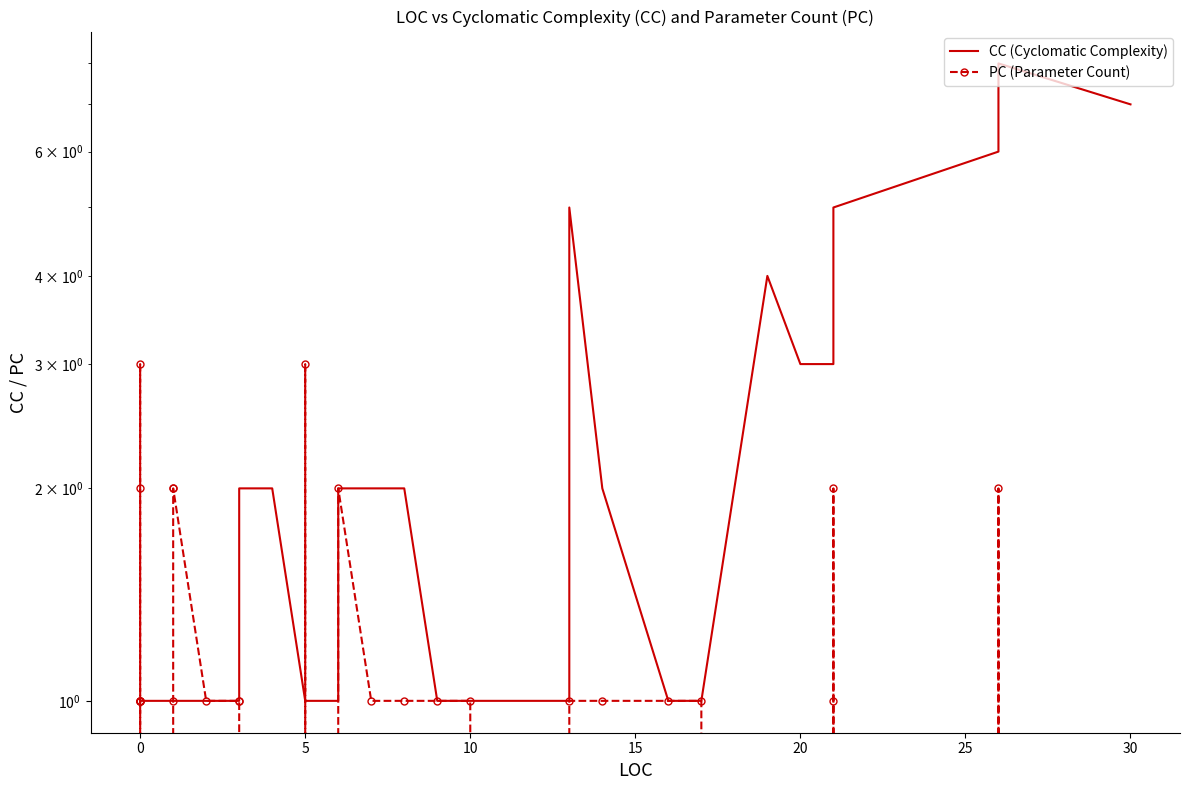

Reading right to left, what are all the values shown in this chart?

CC: 7	8	6	5	3	3	3	4	1	1	2	5	1	1	1	1	2	2	2	1	1	1	2	2	1	1	1	1	1	1	1	1	1	1	1	1	1	1	1	1
PC: 0	2	0	2	1	0	0	0	1	1	1	1	0	0	1	1	1	1	2	0	3	0	0	1	1	1	2	2	1	0	3	2	1	1	1	1	1	0	0	0